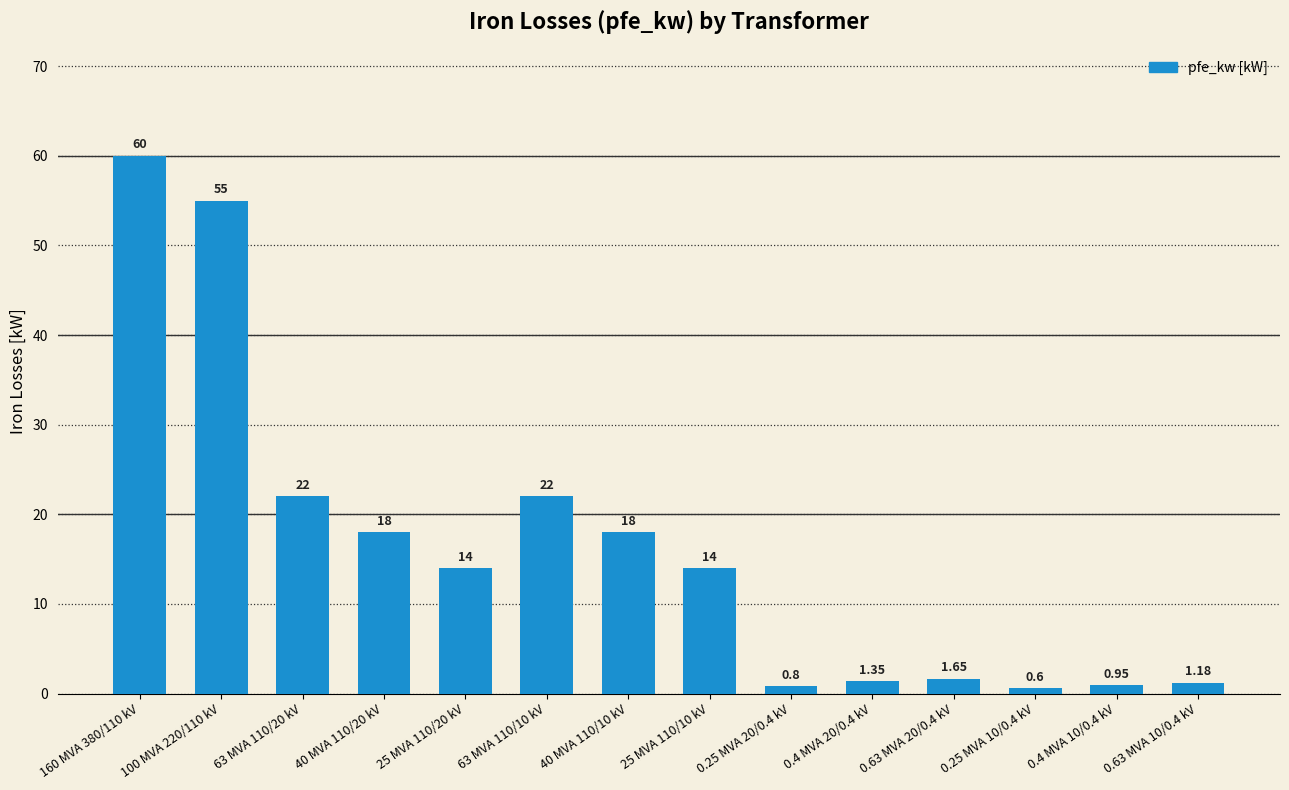

How many bars are there in total?

14